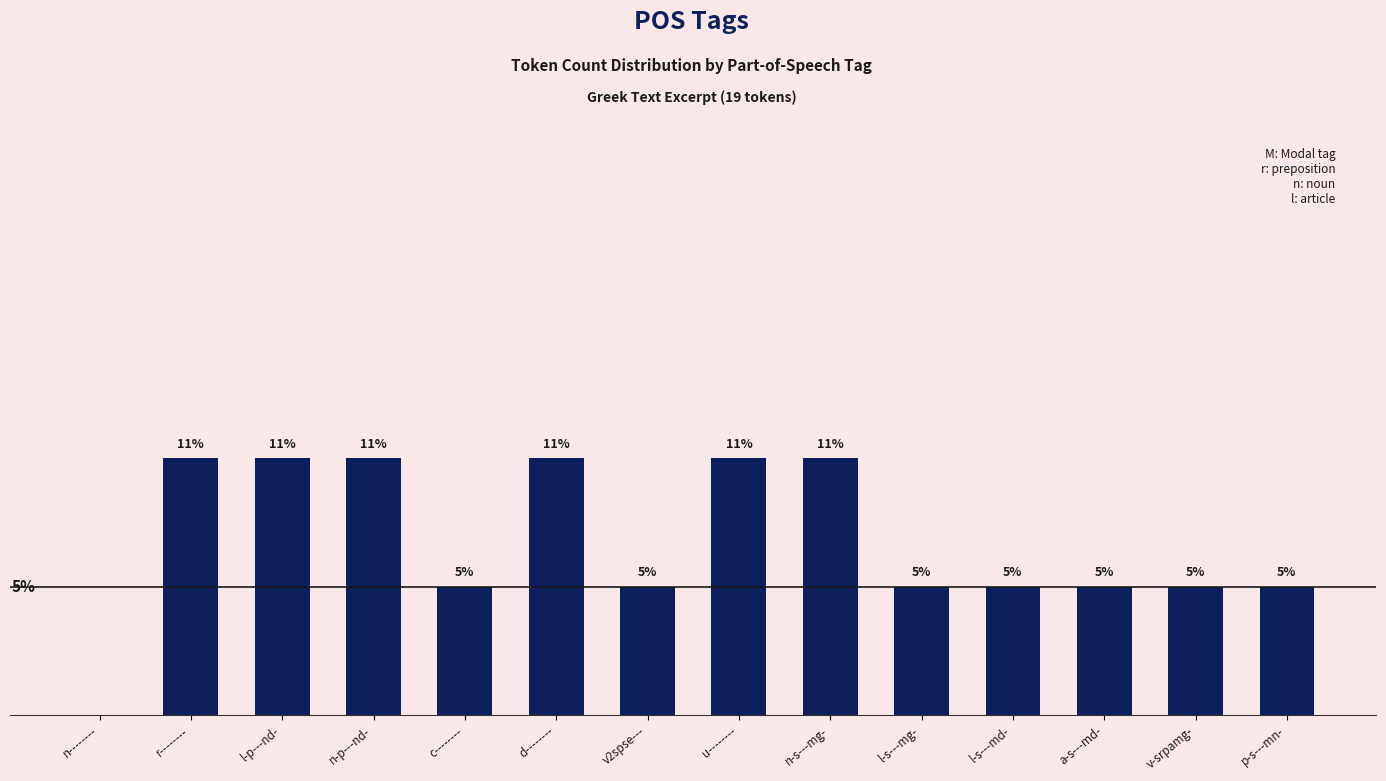

The value at d-------- is 10.5. True or false?

True